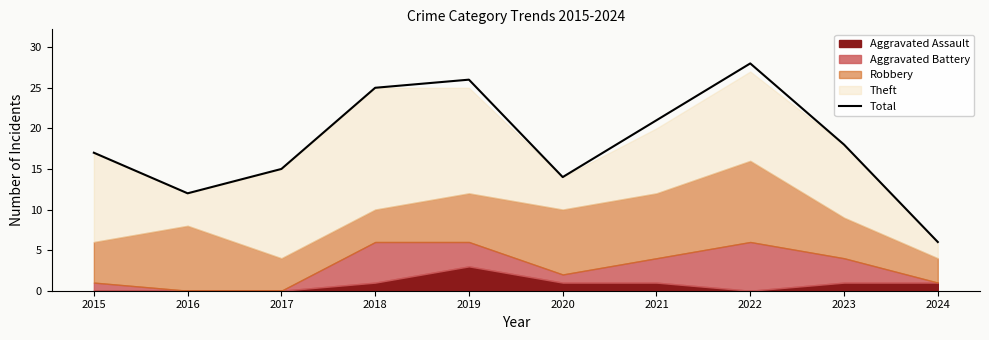

Where does the data first go above 18?

2018